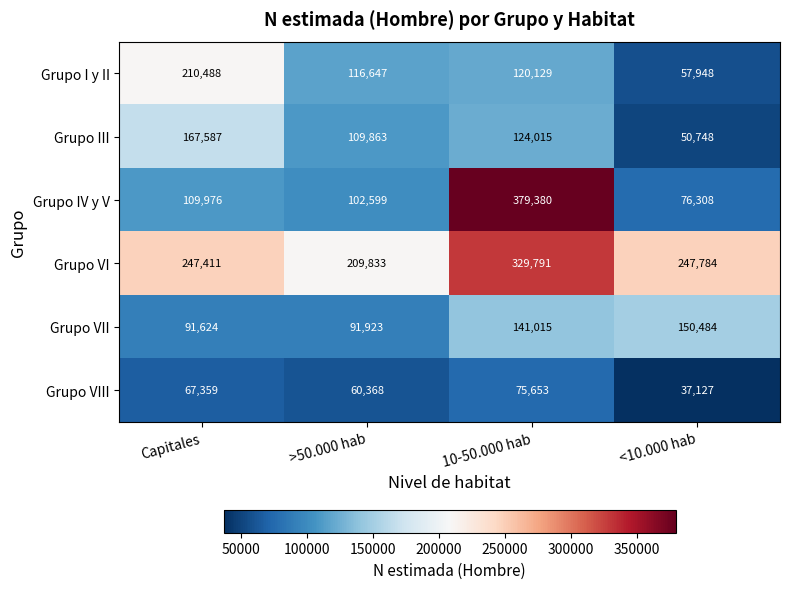

List the series in order of their peak value, highest first.

Grupo IV y V, Grupo VI, Grupo I y II, Grupo III, Grupo VII, Grupo VIII